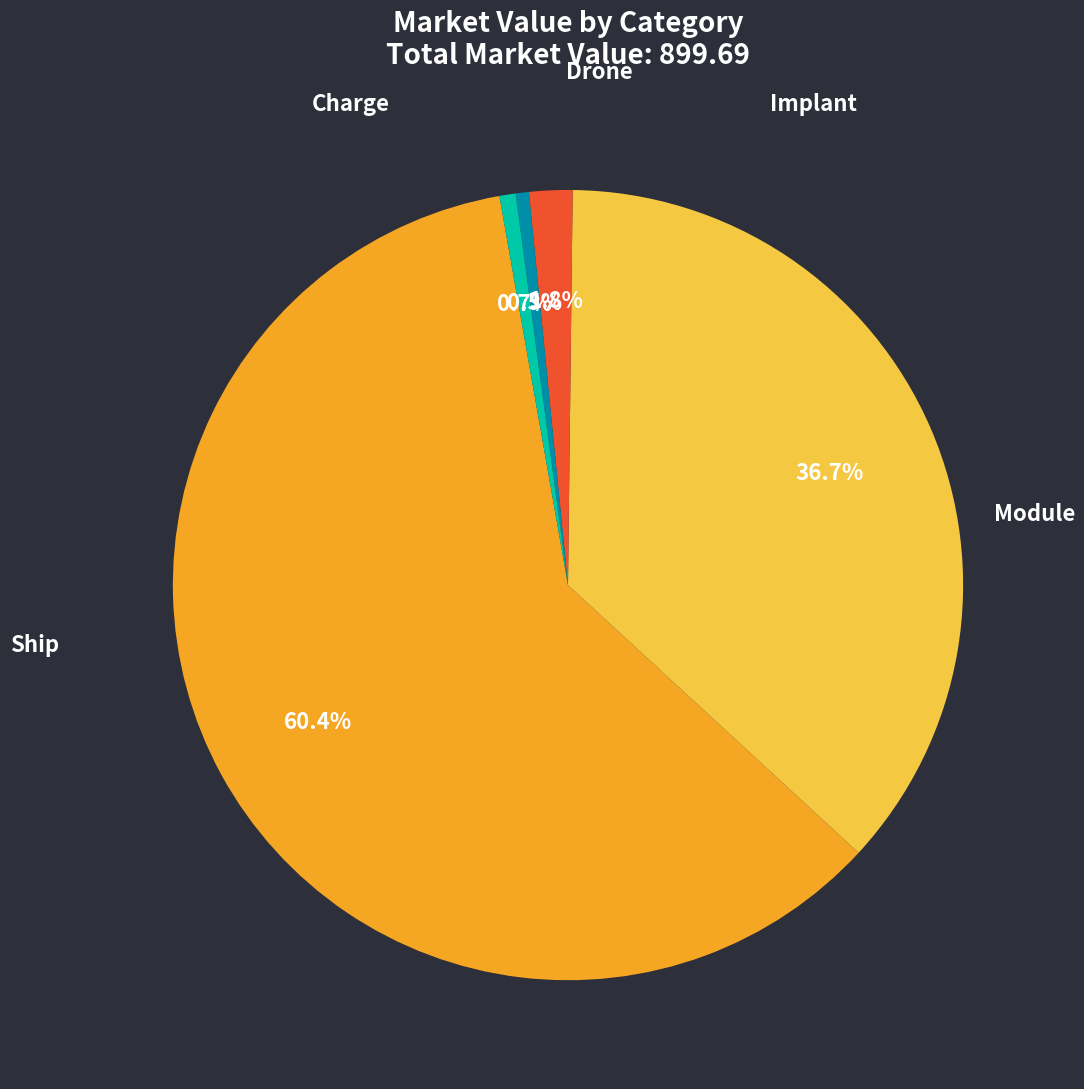

To the nearest percent, what is the difference between the largest and smallest slice percentages?

60%